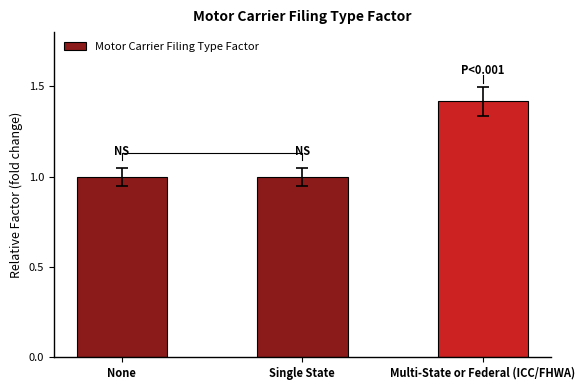

Where is the data nearest to the value 1?

None